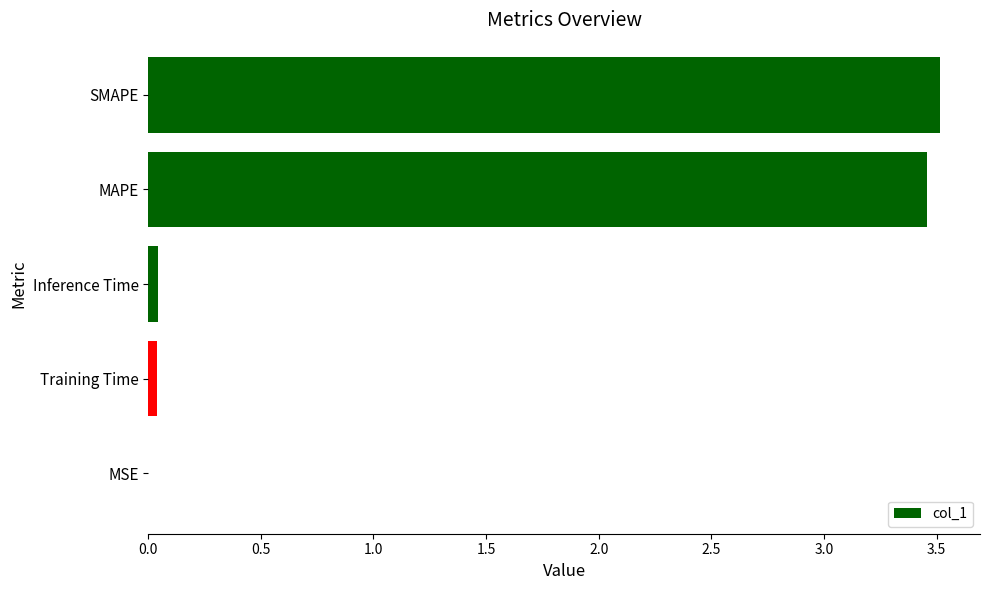

Is it true that the value at Inference Time is 0.0?

True